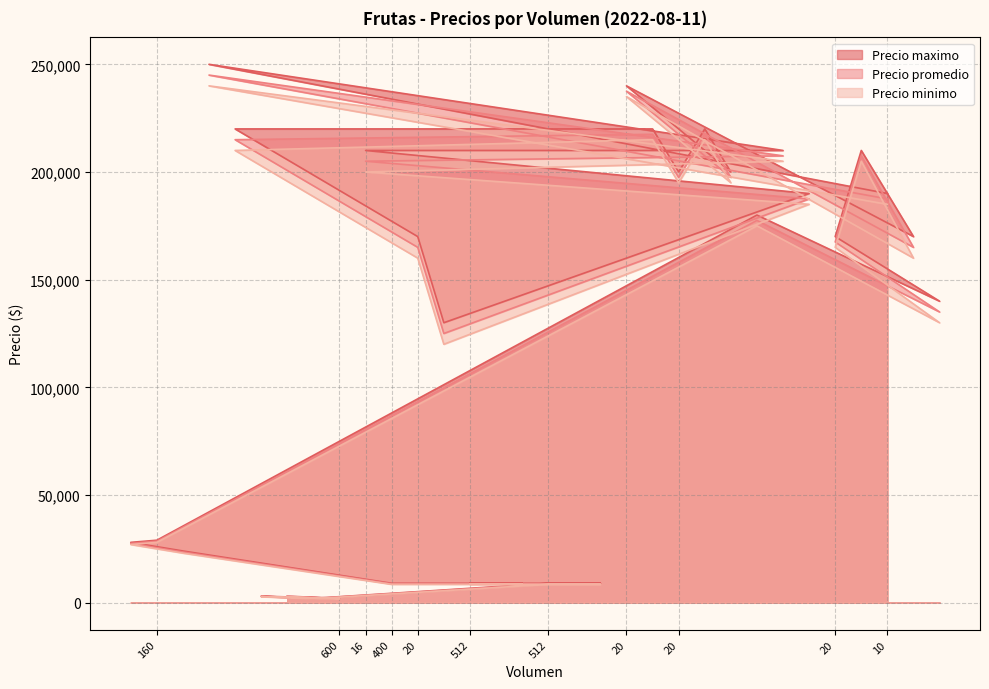

What is the value of the Precio maximo point at the 18th from the left?

9000